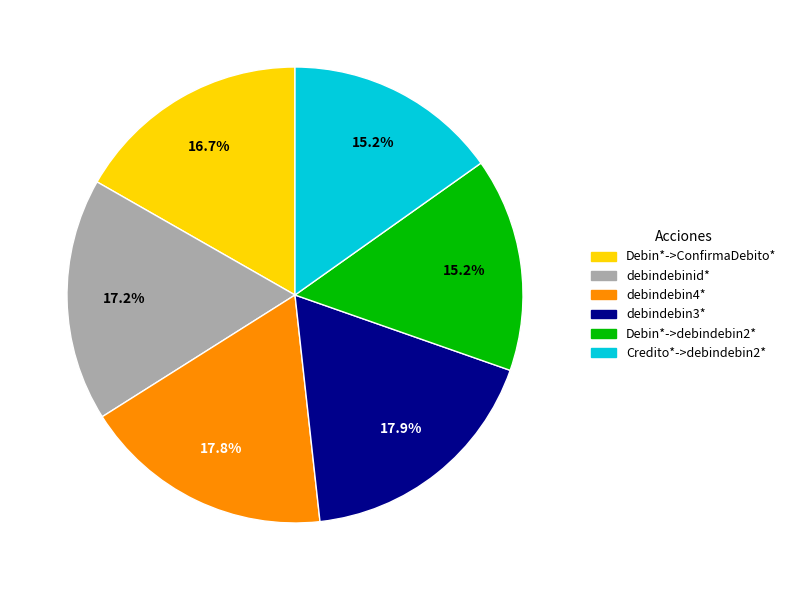

Is there any slice that represents more than half of the pie?

No